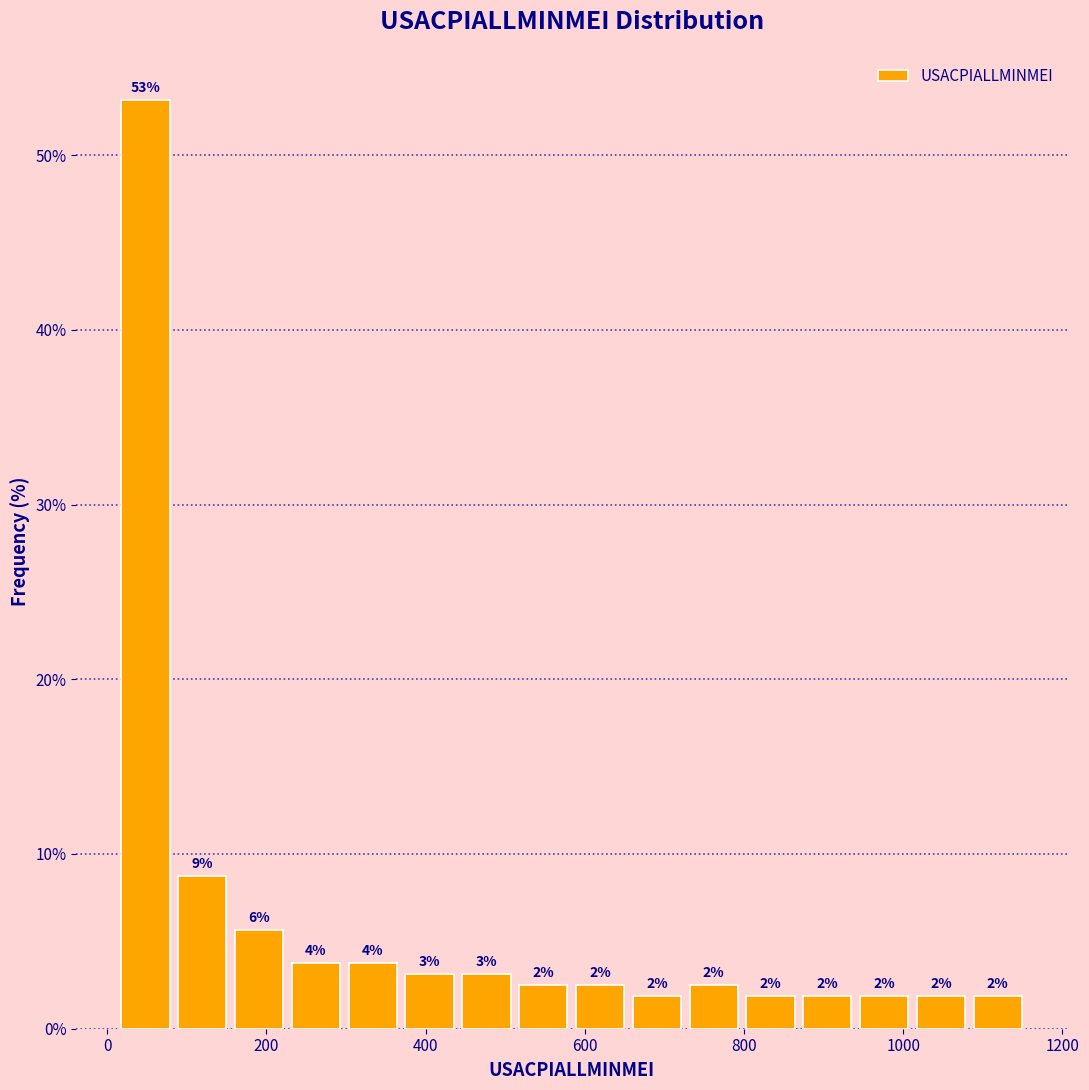

Read against the x-axis, roughly where is the centre of the tallest bar?

40